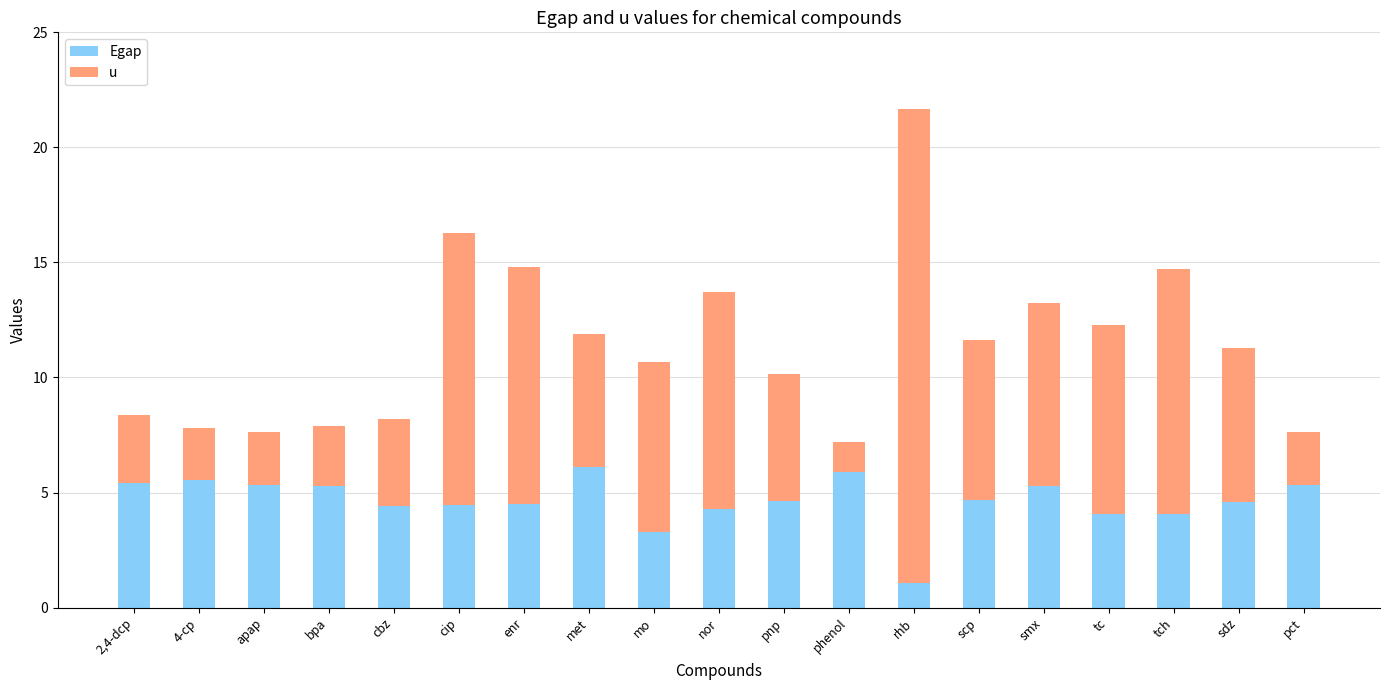

What is the total value across all series at sdz?

11.3